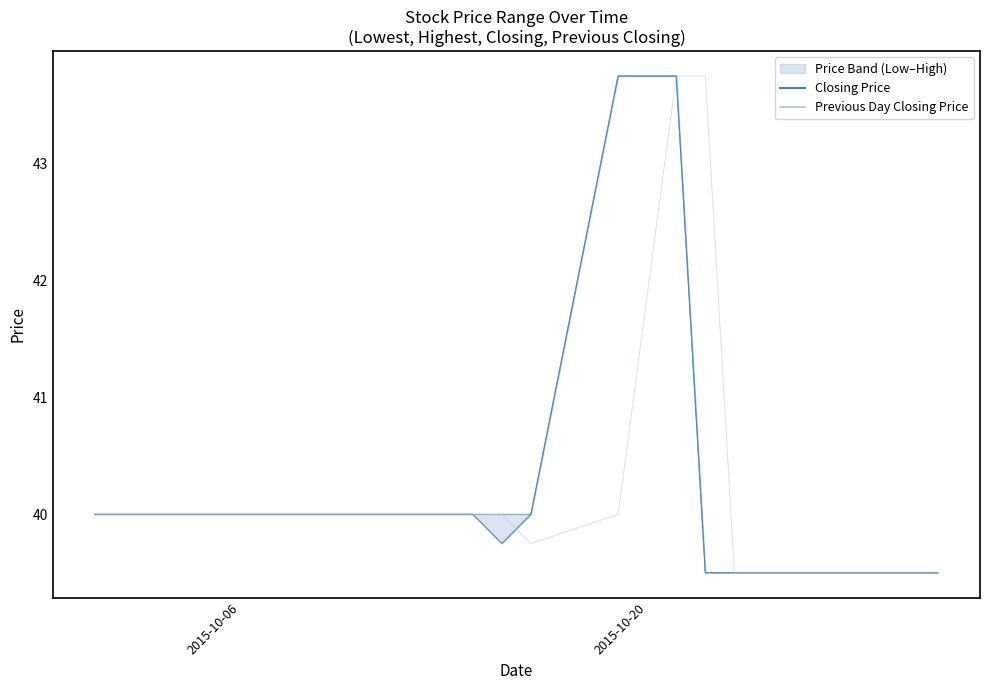

True or false: Highest Price of the Day and Closing Price intersect in this chart.

False